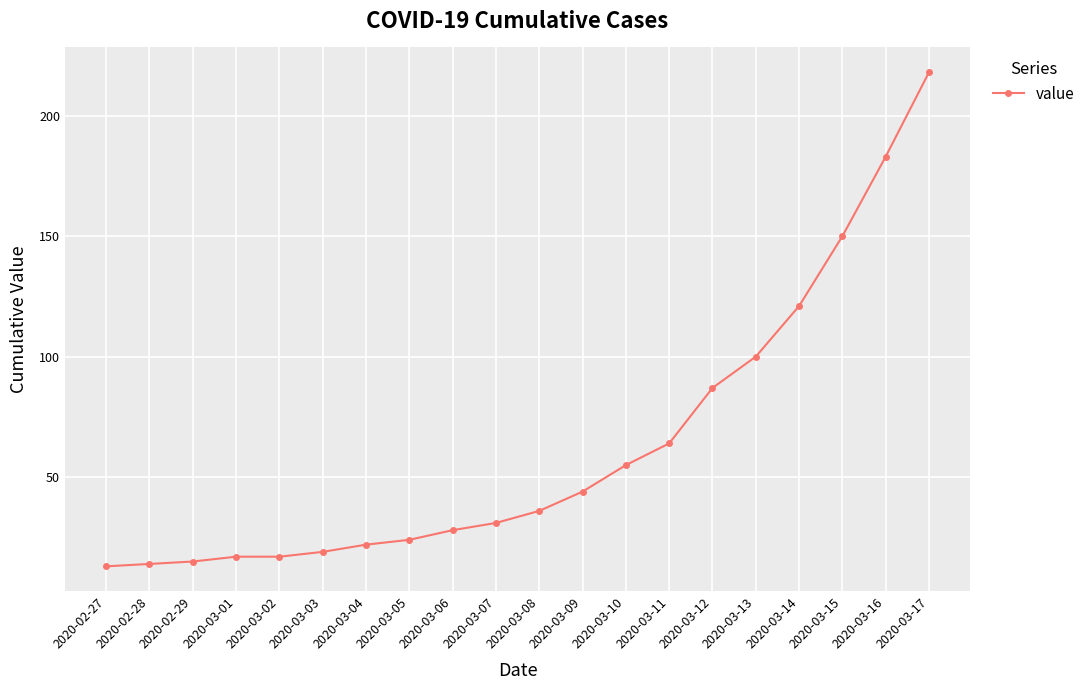

What is the difference between the second highest and second lowest values?

169